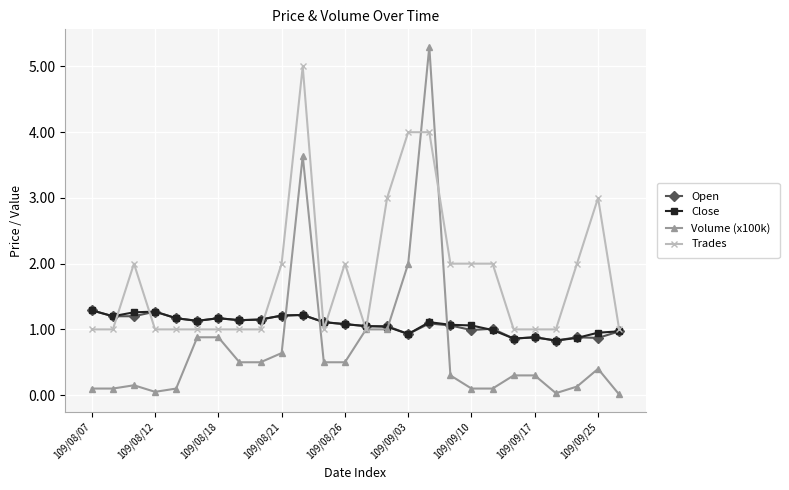

What is the maximum value shown in the chart?

5.3